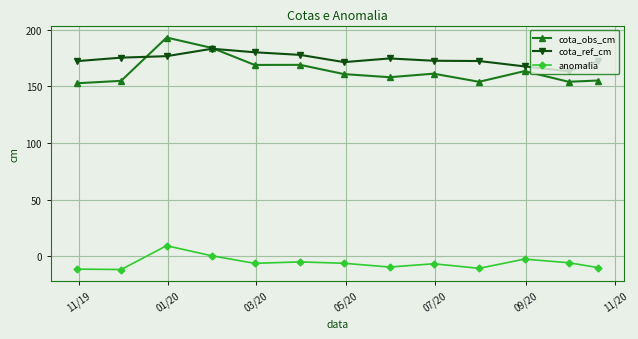

True or false: cota_obs_cm and anomalia intersect in this chart.

False